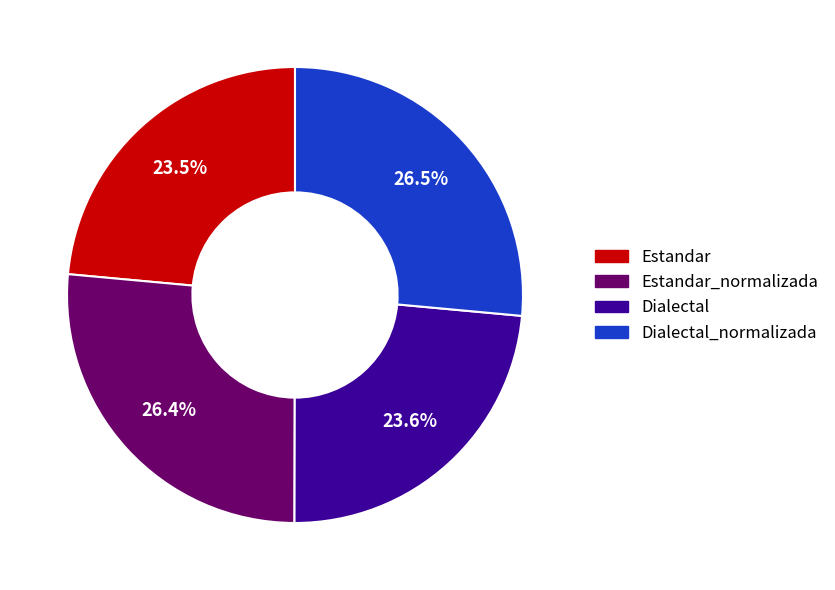

How many segments does this pie chart have?

4